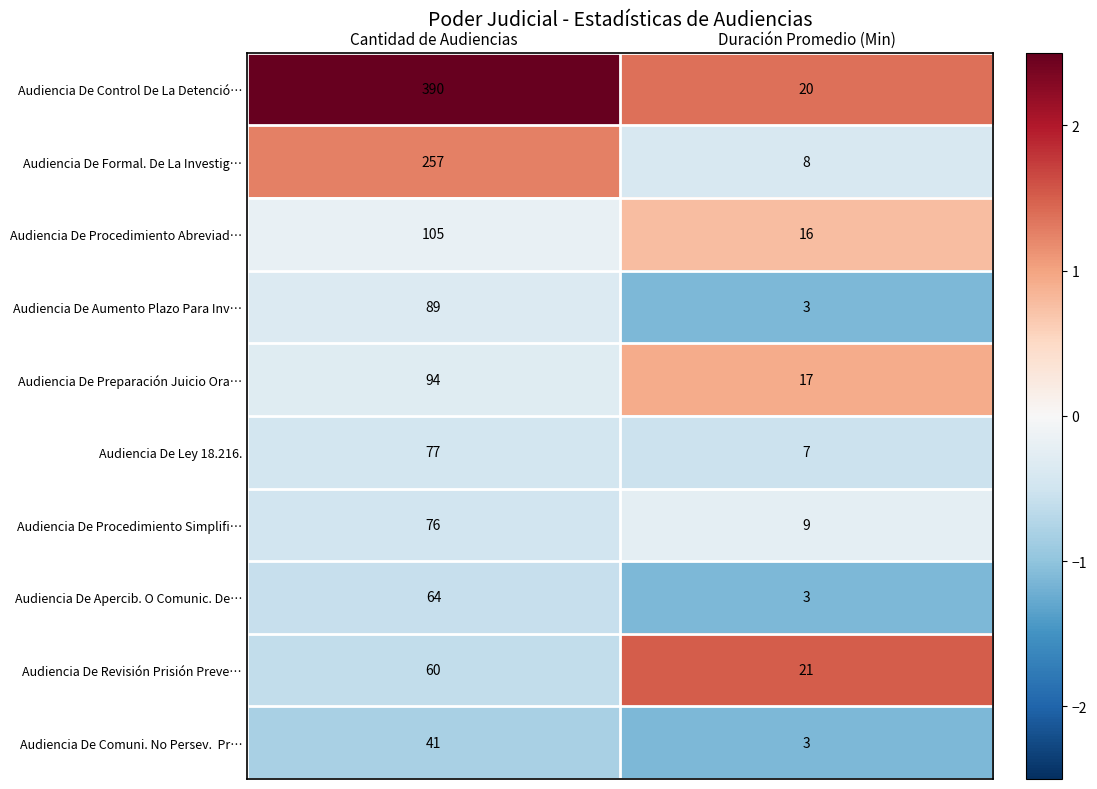

Where is Audiencia De Procedimiento Abreviad… nearest to the value 60?

Duración Promedio (Min)